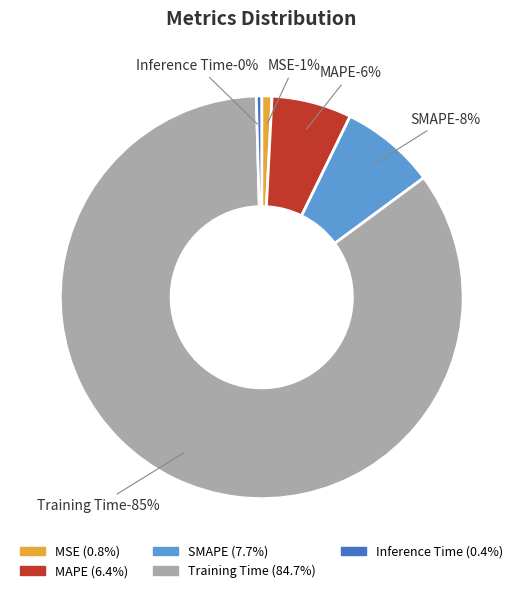

To the nearest percent, what is the difference between the Training Time and MSE slice percentages?

84%